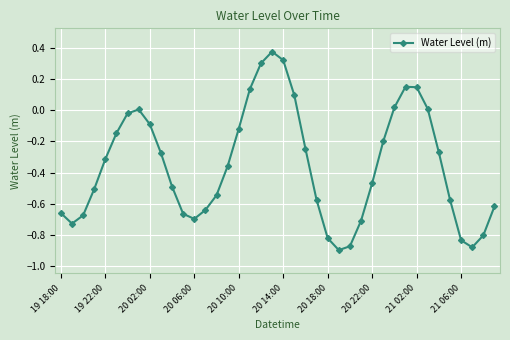

How many lines are shown in the chart?

1